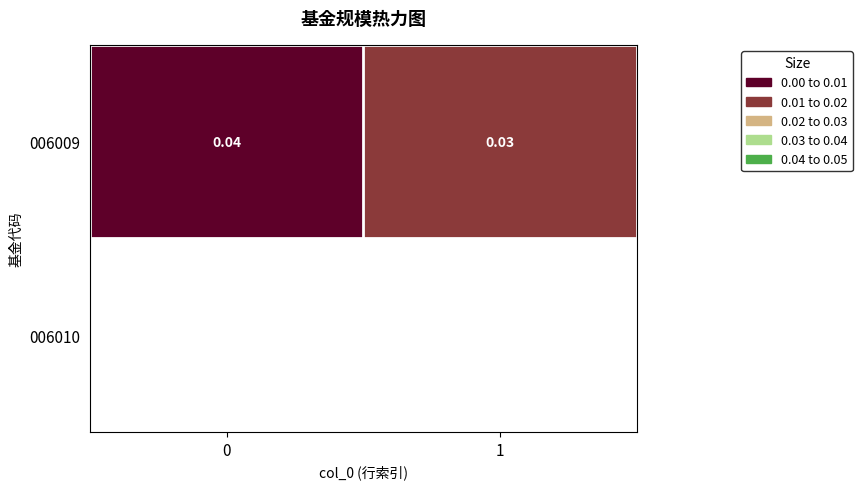

The value at 0 is 0.1. True or false?

False